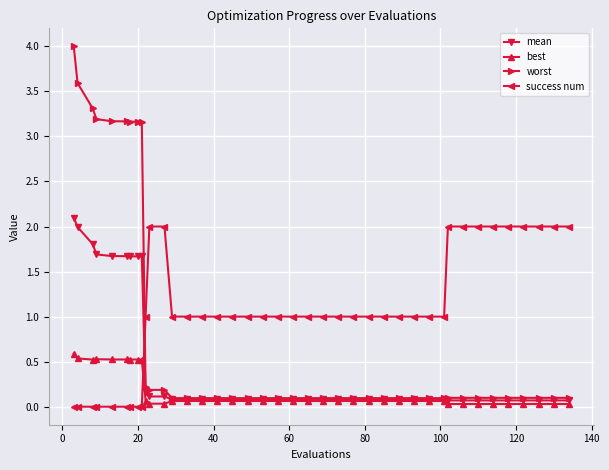

What is the maximum value shown in the chart?

4.0